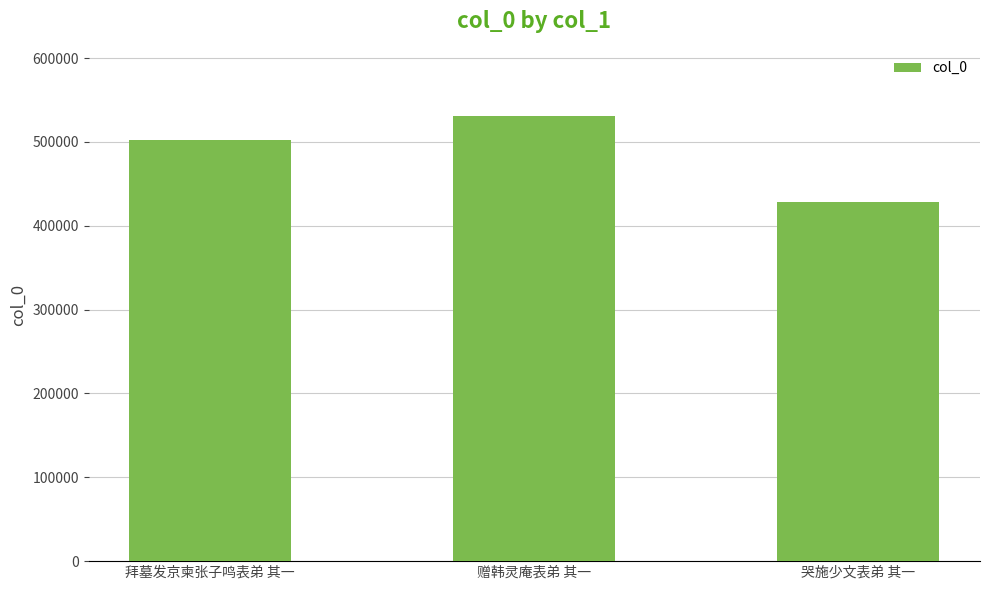

What is the ratio of the value at 拜墓发京柬张子鸣表弟 其一 to the value at 赠韩灵庵表弟 其一?

0.9